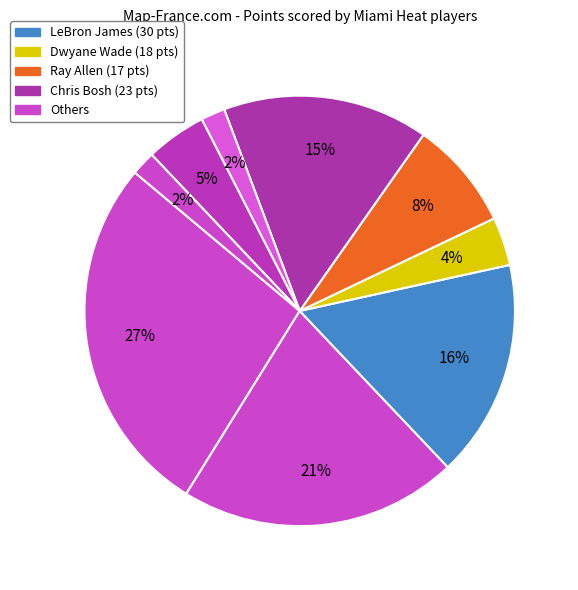

How many segments does this pie chart have?

9